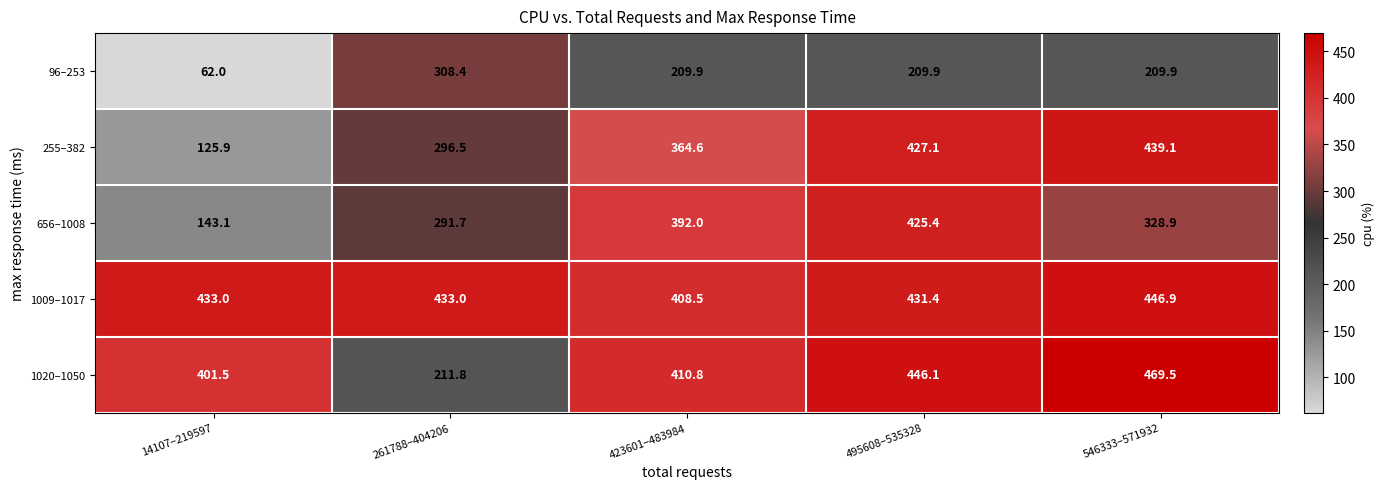

The 255–382 series shows 427.1 at 495608–535328. True or false?

True